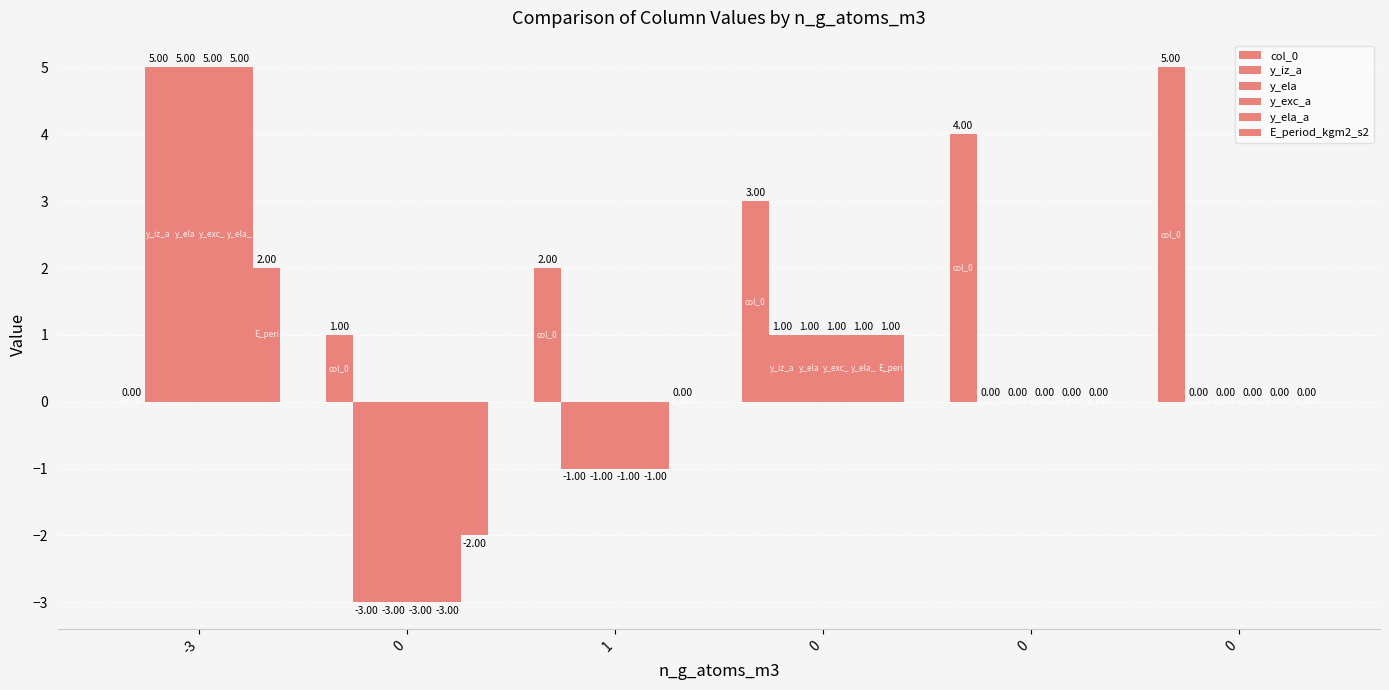

Which series has the largest total across all categories?

col_0